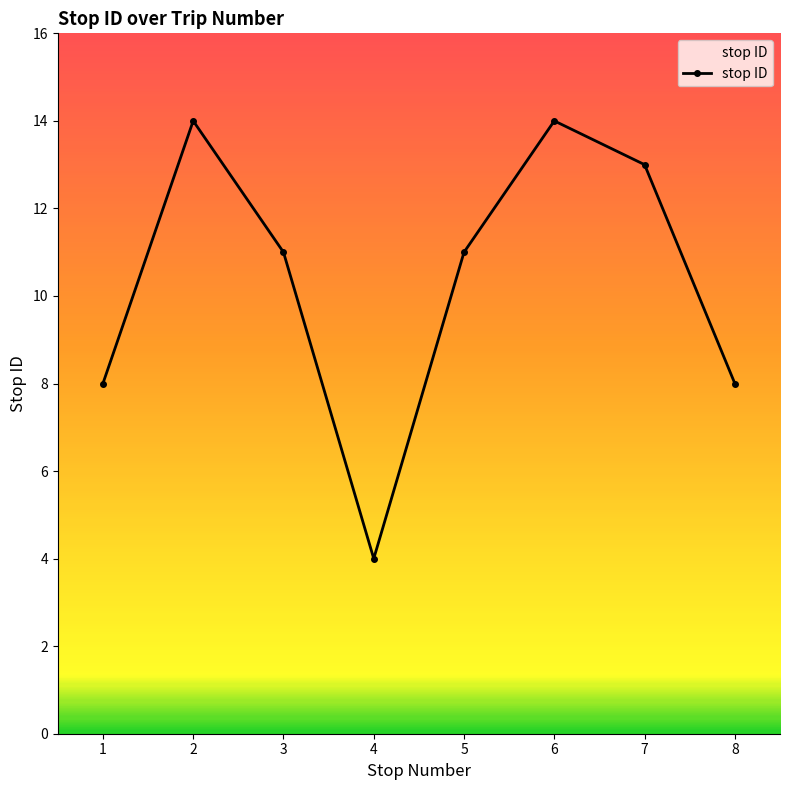

Which category has the lowest value across all series?

4